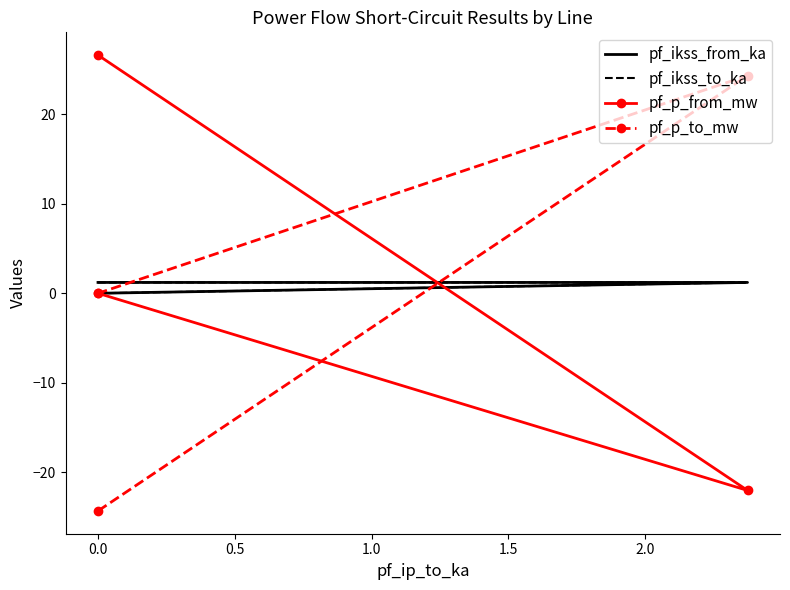

Does the chart have visible grid lines?

No